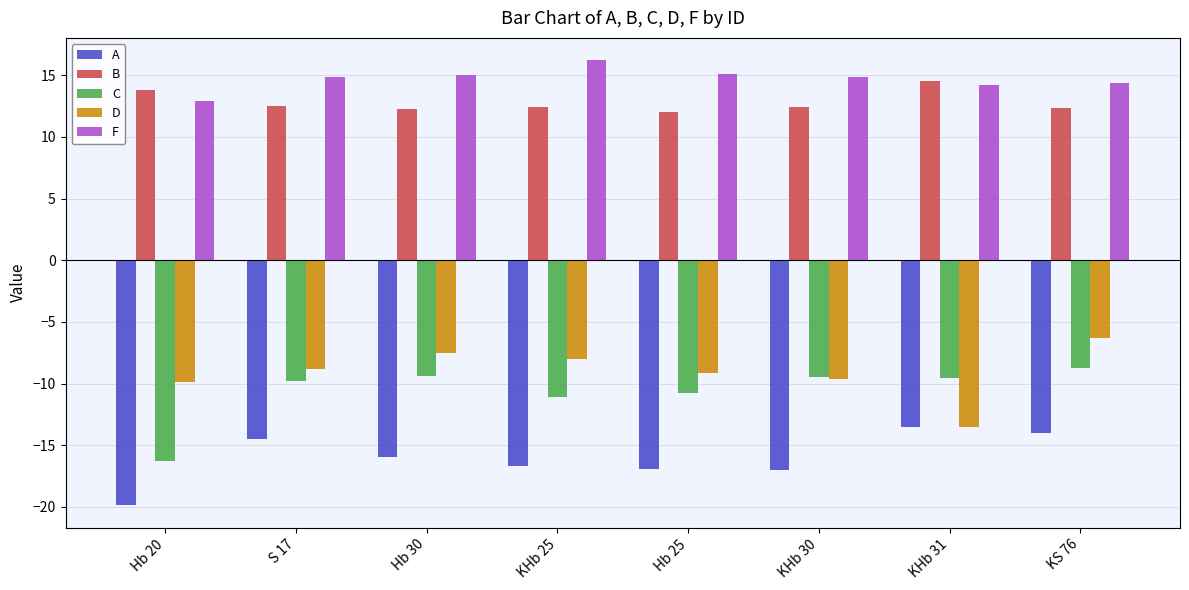

Rank the series by their maximum value, from lowest to highest.

A, C, D, B, F